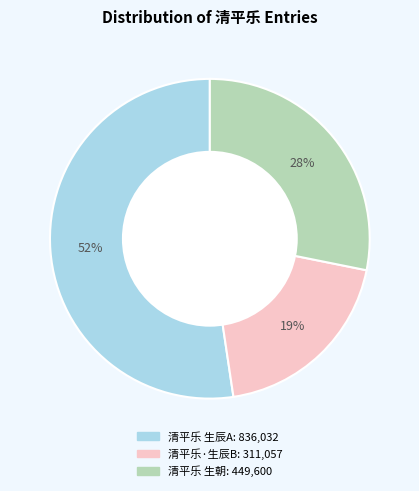

To the nearest percent, what is the average slice percentage?

33%